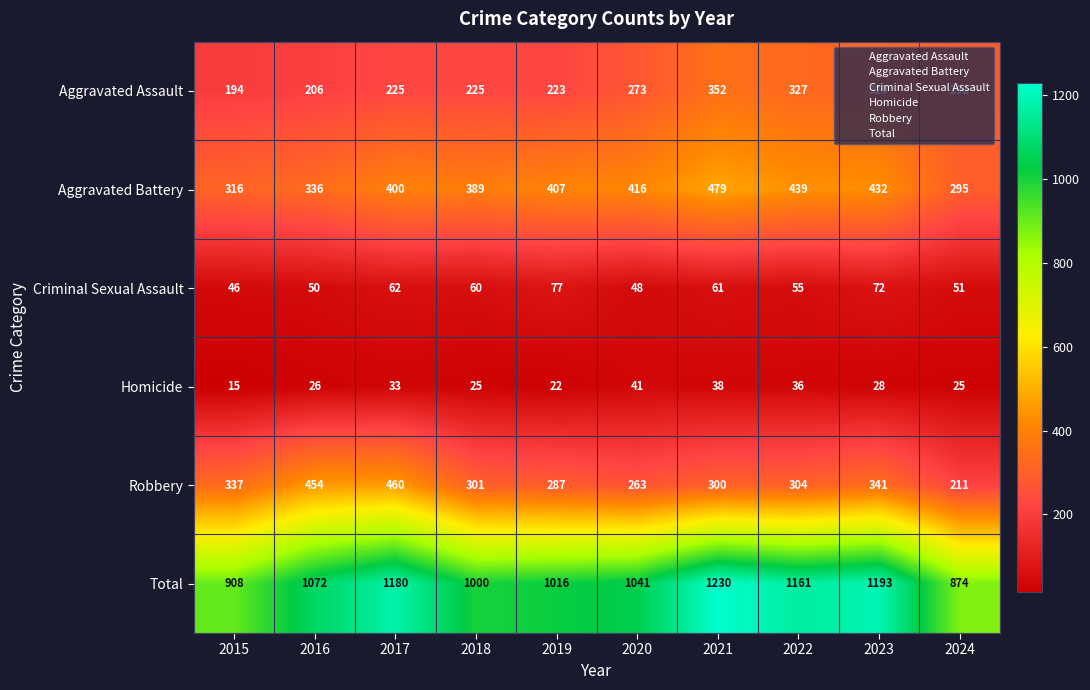

Rank the series at 2016 from lowest to highest value.

Homicide, Criminal Sexual Assault, Aggravated Assault, Aggravated Battery, Robbery, Total